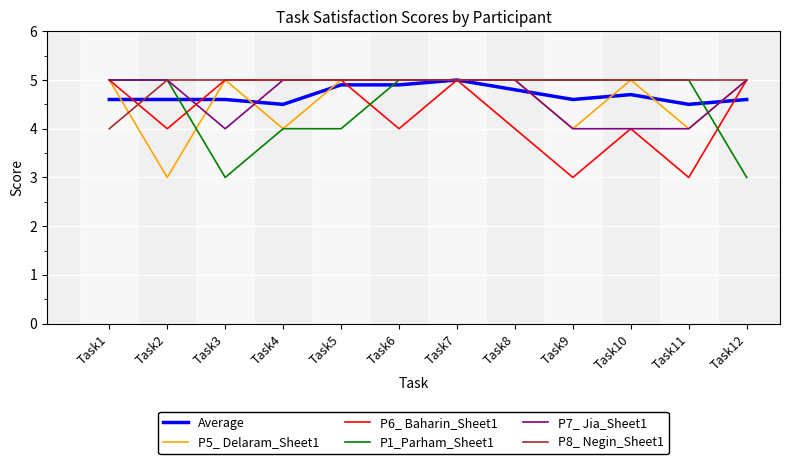

Reading left to right, extract all data points from this chart.

Average: 4.6	4.6	4.6	4.5	4.9	4.9	5.0	4.8	4.6	4.7	4.5	4.6
P5_ Delaram_Sheet1: 5.0	3.0	5.0	4.0	5.0	5.0	5.0	5.0	4.0	5.0	4.0	5.0
P6_ Baharin_Sheet1: 5.0	4.0	5.0	5.0	5.0	4.0	5.0	4.0	3.0	4.0	3.0	5.0
P1_Parham_Sheet1: 5.0	5.0	3.0	4.0	4.0	5.0	5.0	5.0	5.0	5.0	5.0	3.0
P7_ Jia_Sheet1: 5.0	5.0	4.0	5.0	5.0	5.0	5.0	5.0	4.0	4.0	4.0	5.0
P8_ Negin_Sheet1: 4.0	5.0	5.0	5.0	5.0	5.0	5.0	5.0	5.0	5.0	5.0	5.0